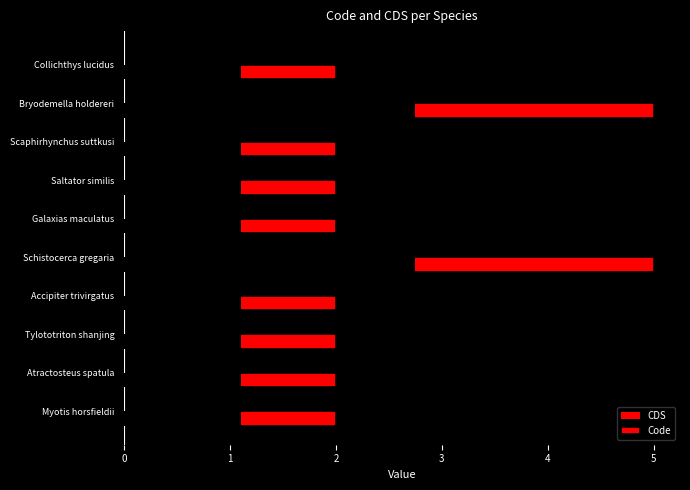

Count the Code values in the range 2 to 3.

8